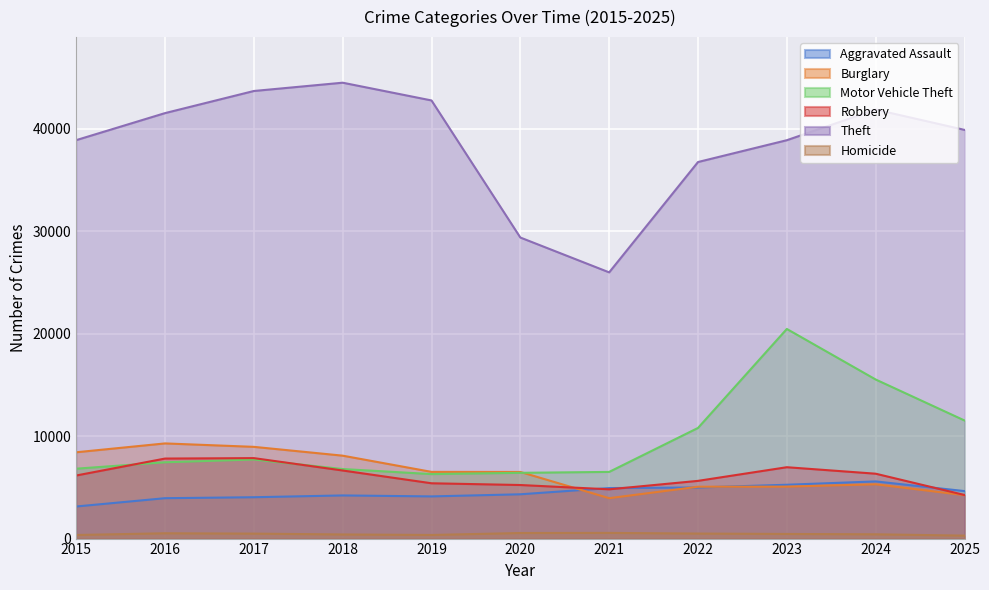

What value does the Motor Vehicle Theft series have at 2023?

20459